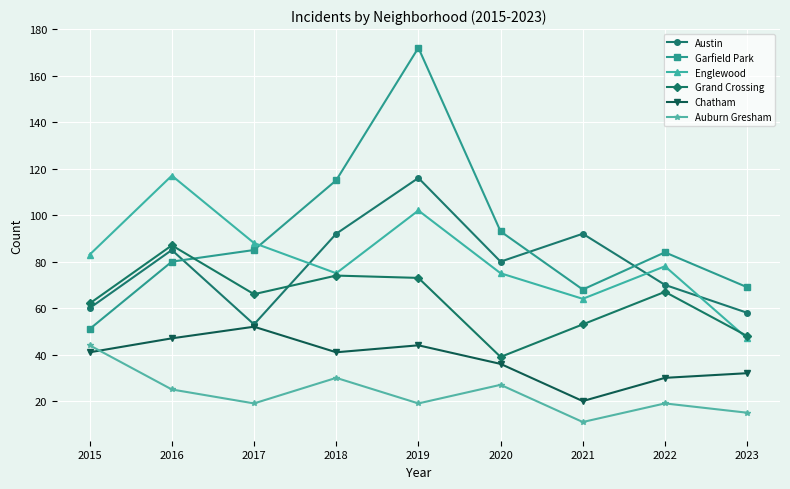

At which label does Chatham reach its peak?

2017